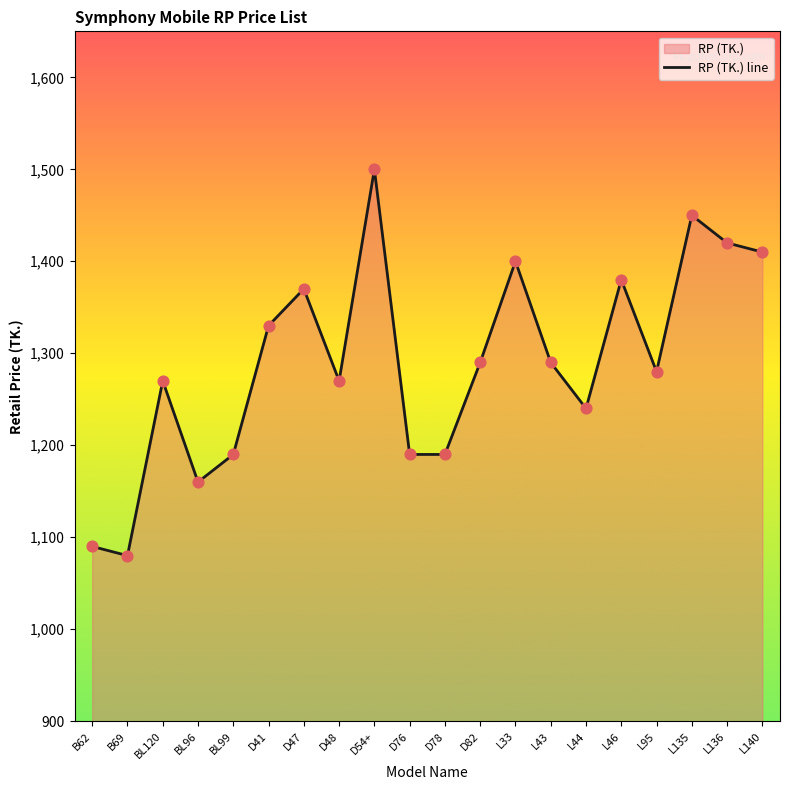

What is the ratio of the value at L46 to the value at D41?

1.0